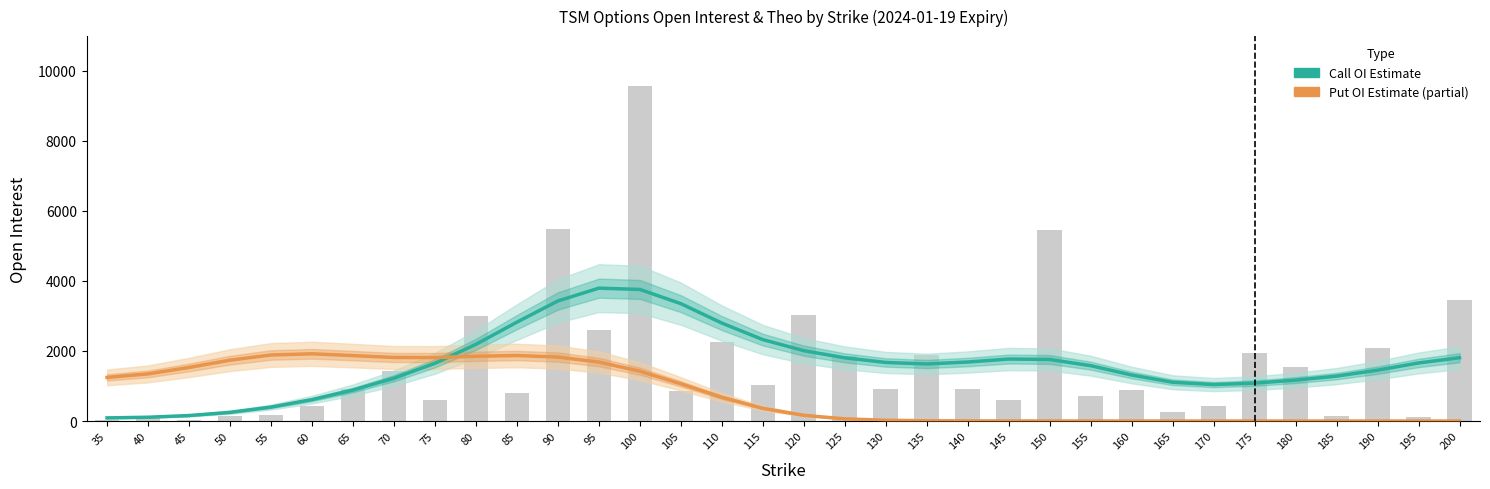

How many groups of bars are there?

34